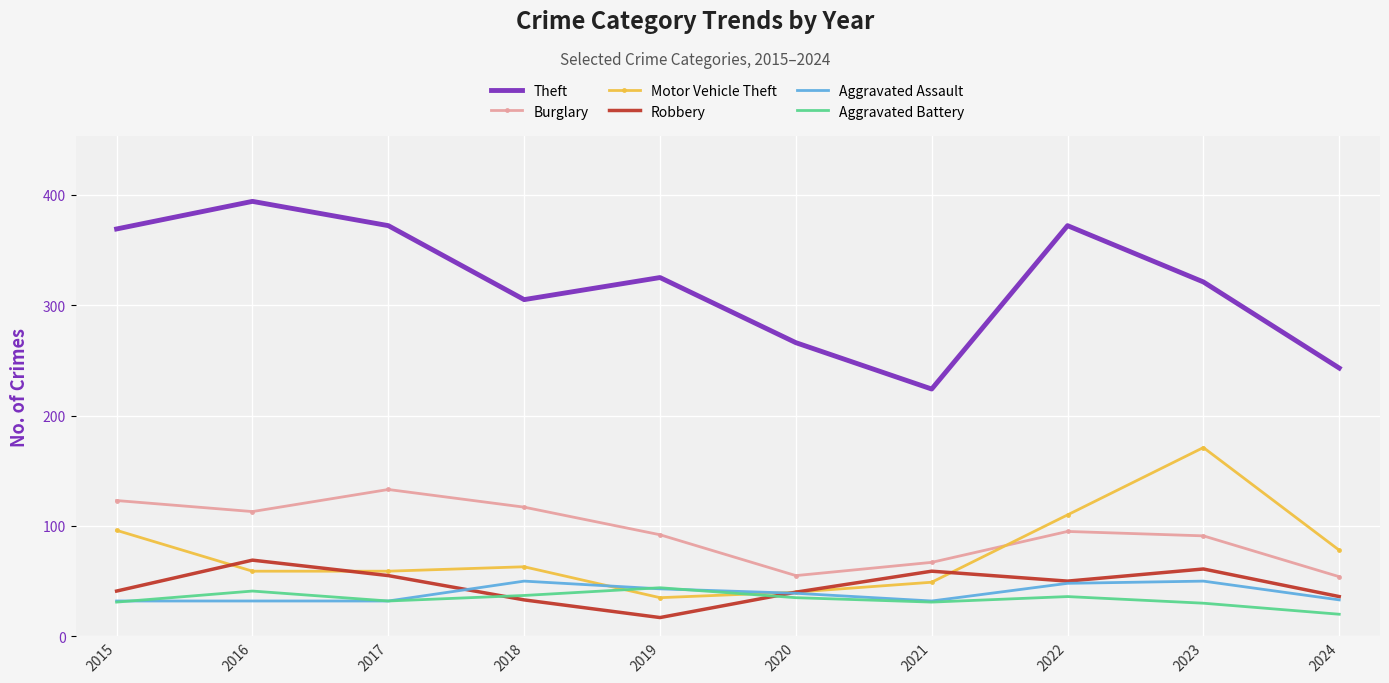

Which category has the highest value in the Burglary series?

2017